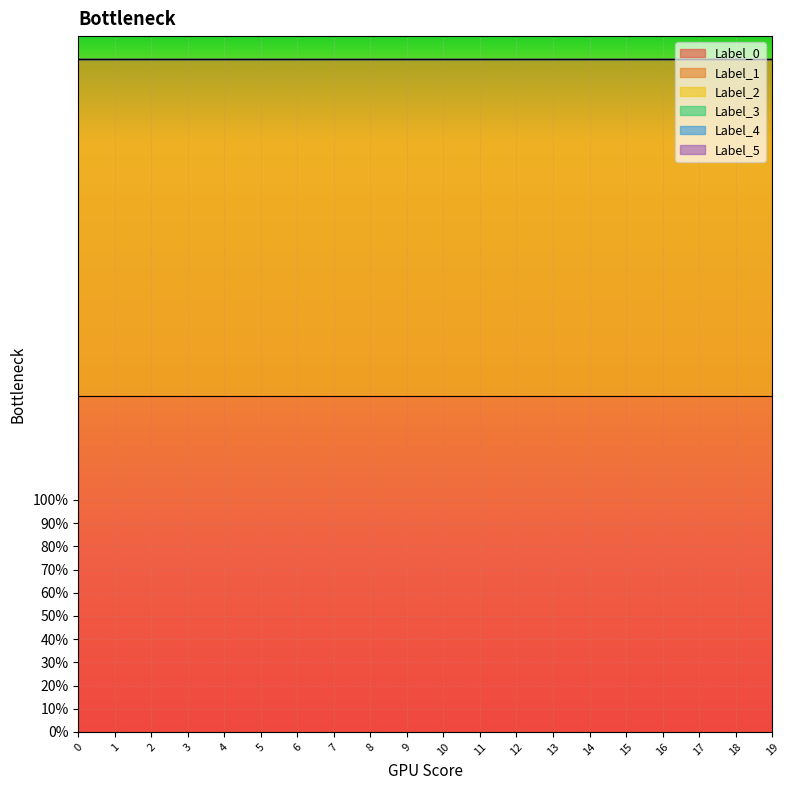

At 0, list the series in order from largest to smallest.

Label_0, Label_1, Label_2, Label_3, Label_4, Label_5